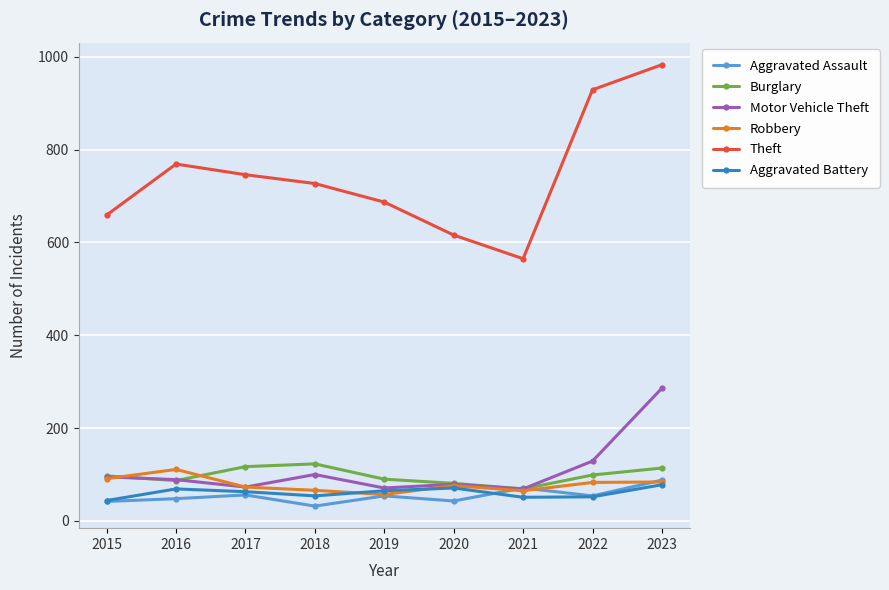

At which category is the sum across all series the highest?

2023